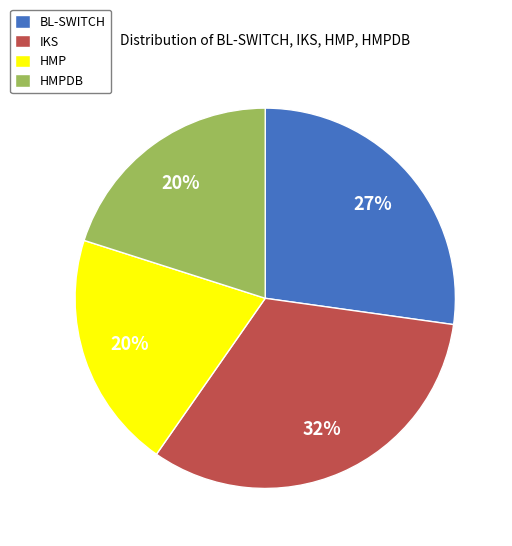

To the nearest percent, what portion does IKS represent?

32%